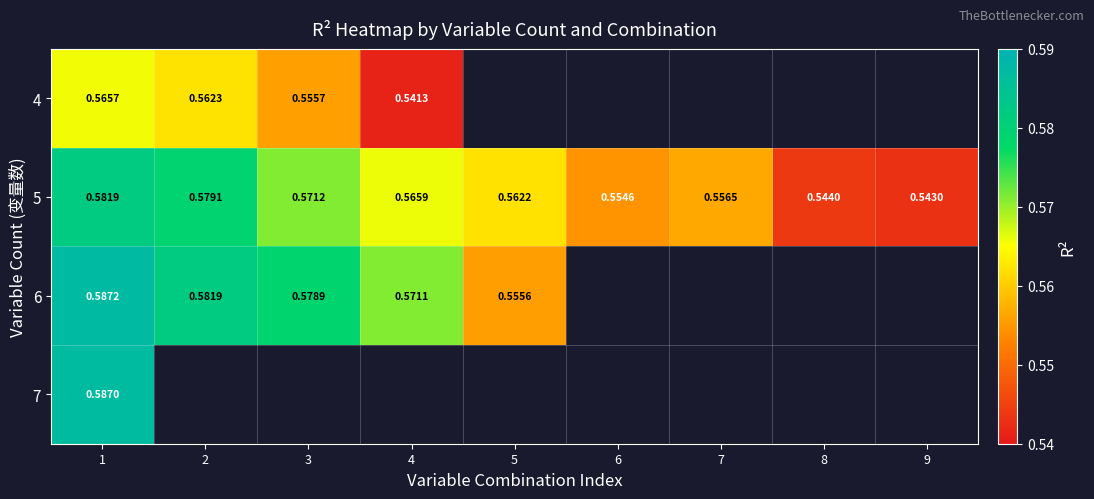

What is the highest value of the 4 series?

0.6